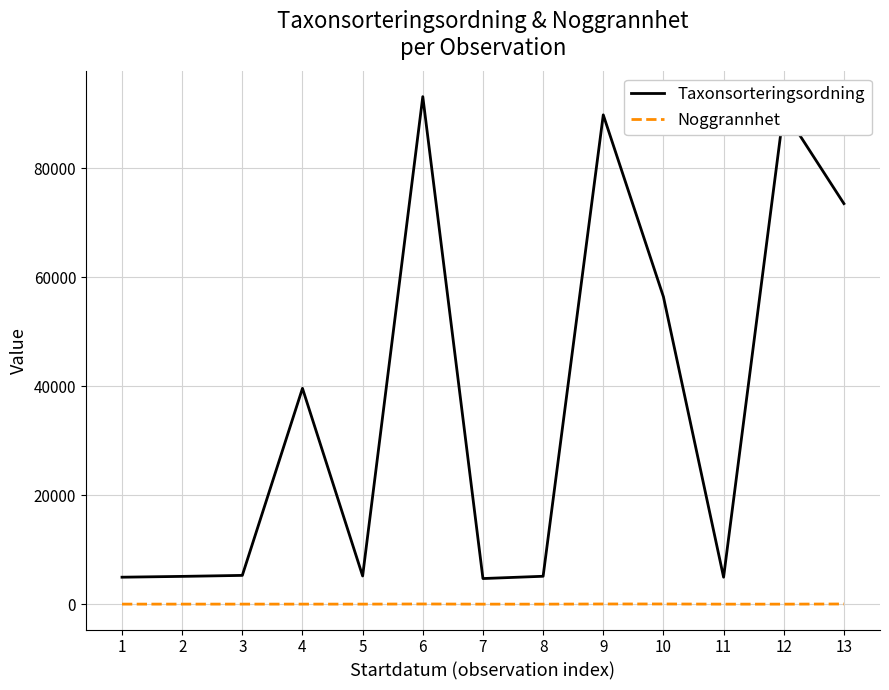

Rank the series by their average value, from highest to lowest.

Taxonsorteringsordning, Noggrannhet